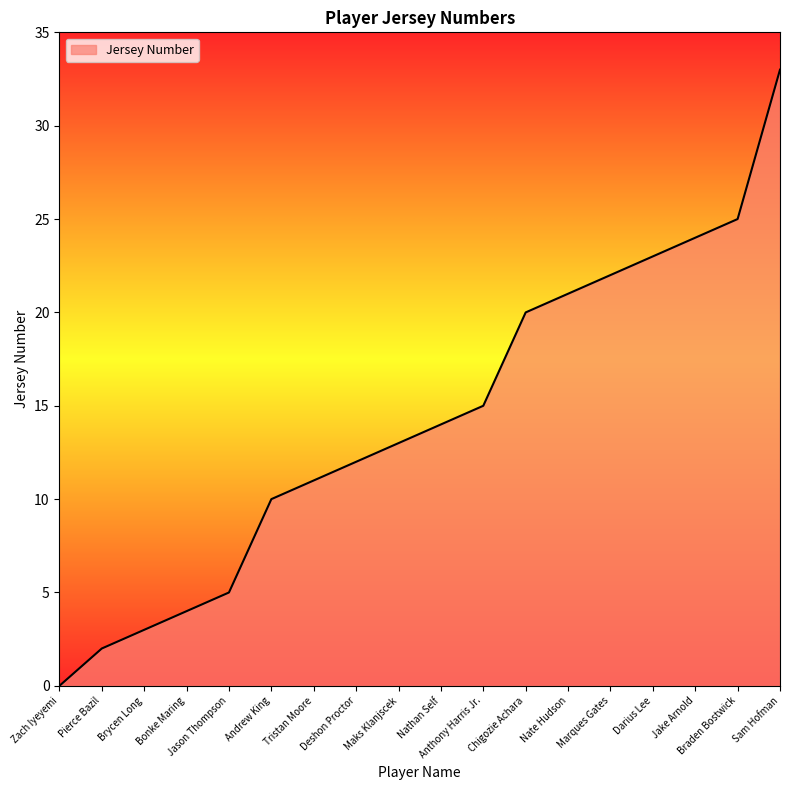

What value does the data have at Sam Hofman, to the nearest 10?

30